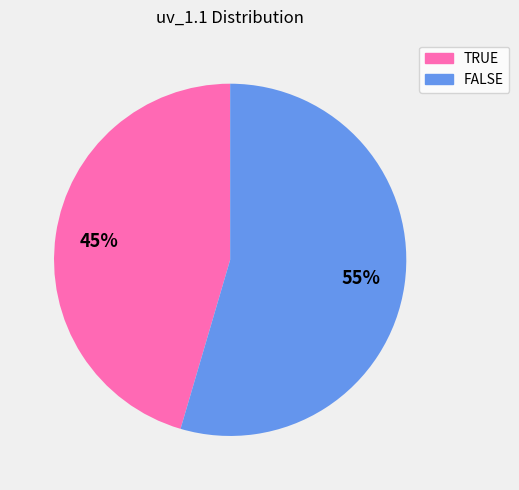

How many slices are in this pie chart?

2